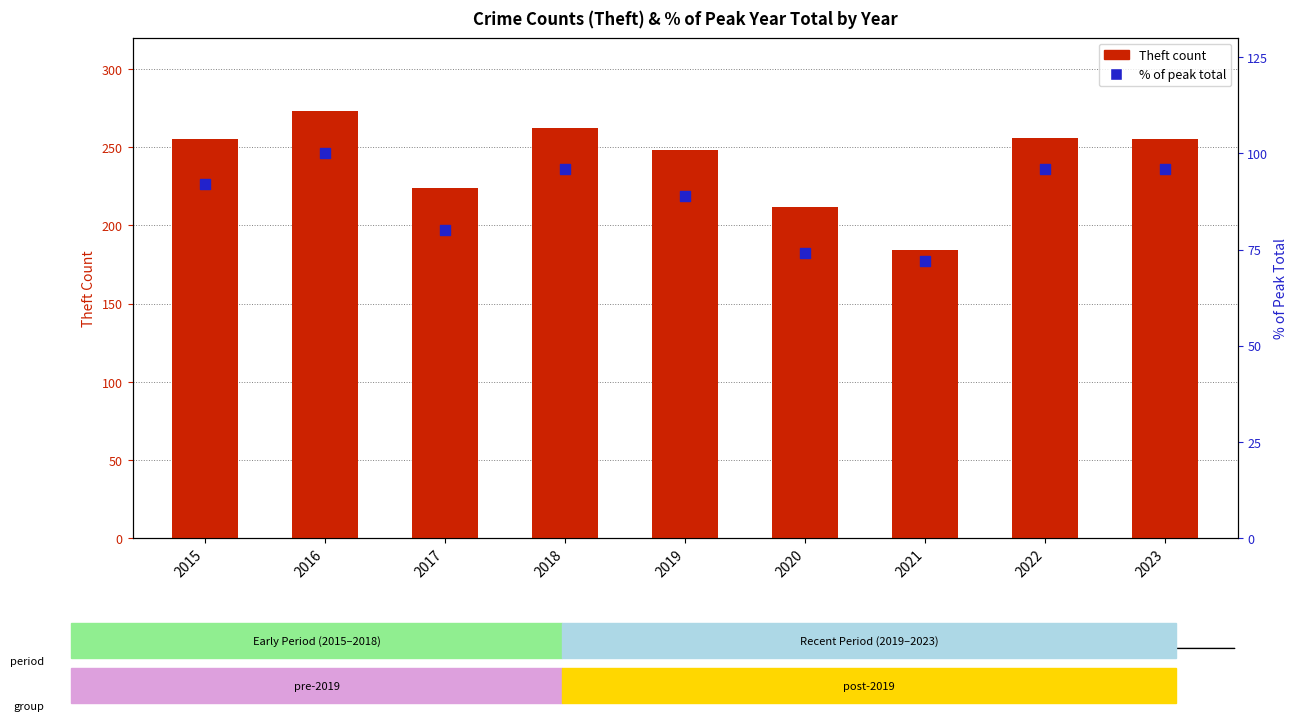

What is the total value across all series at 2019?

337